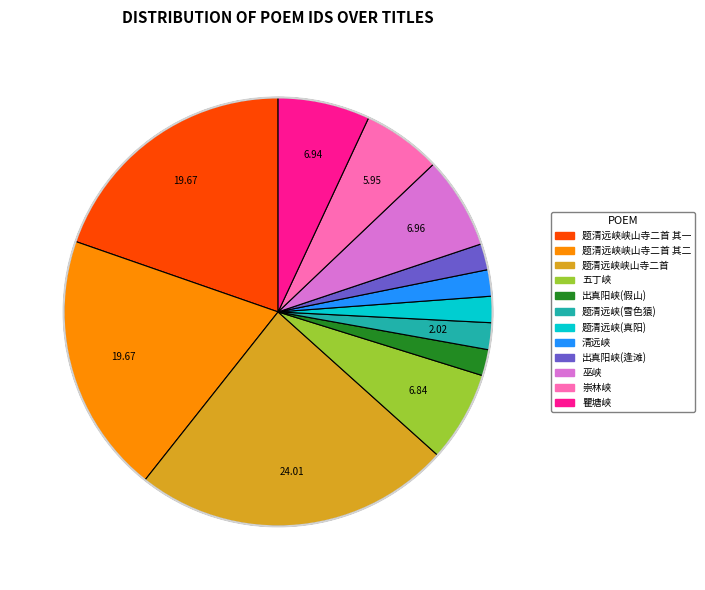

Is there a majority slice in this chart?

No